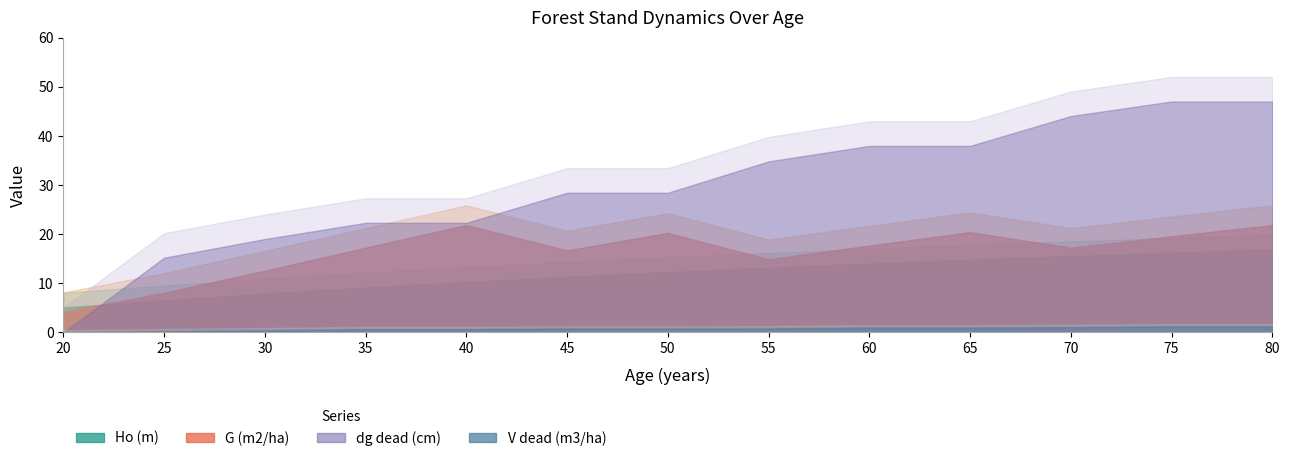

Rank the series by their maximum value, from highest to lowest.

dg_dead (cm), G (m2/ha), Ho (m), V_dead (m3/ha)